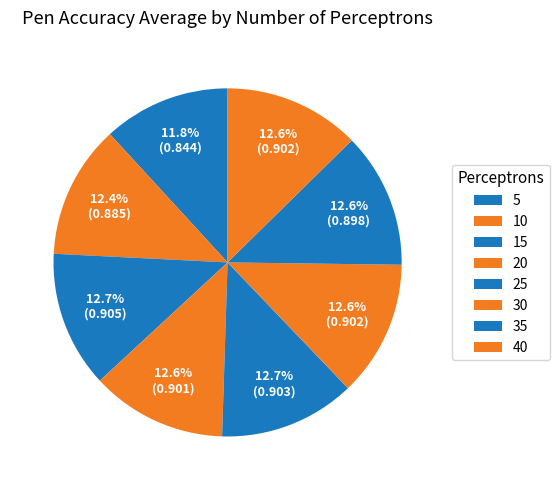

The 10 slice represents 23% of the pie. True or false?

False